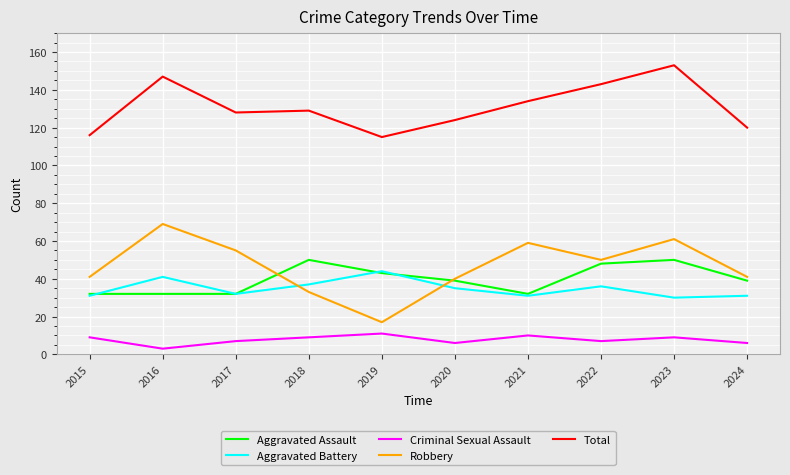

What is the greatest value displayed?

153